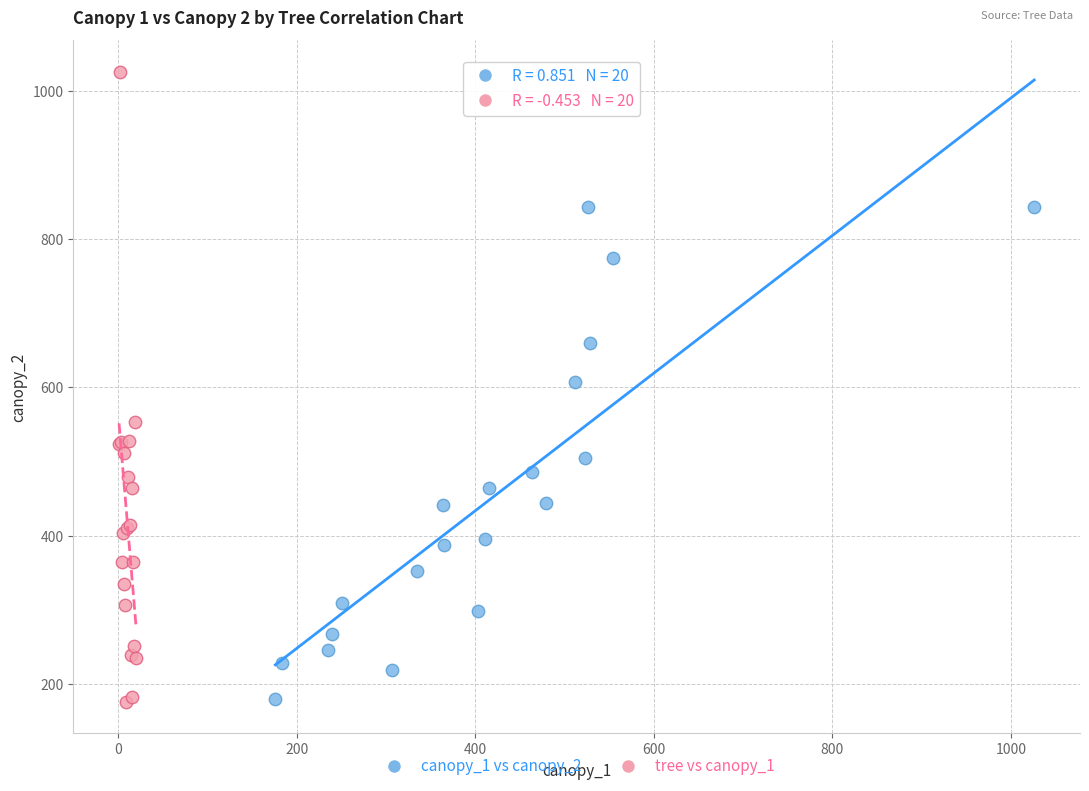

Which series contains the highest Y value?

tree vs canopy_1